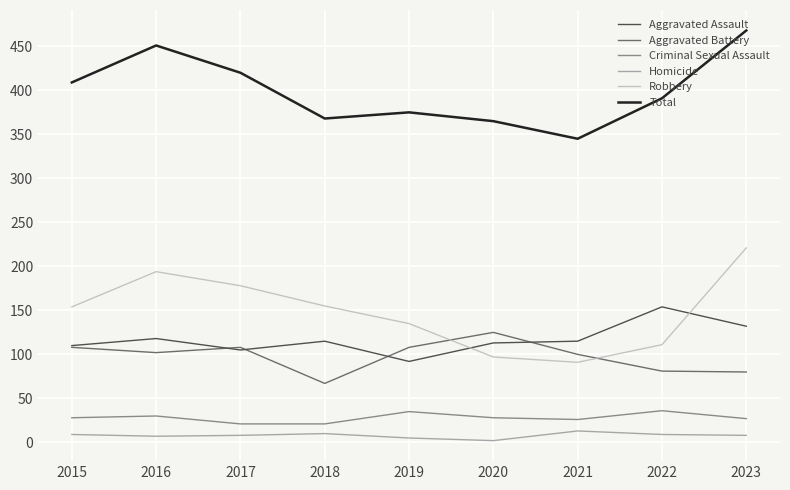

True or false: Aggravated Battery and Total intersect in this chart.

False